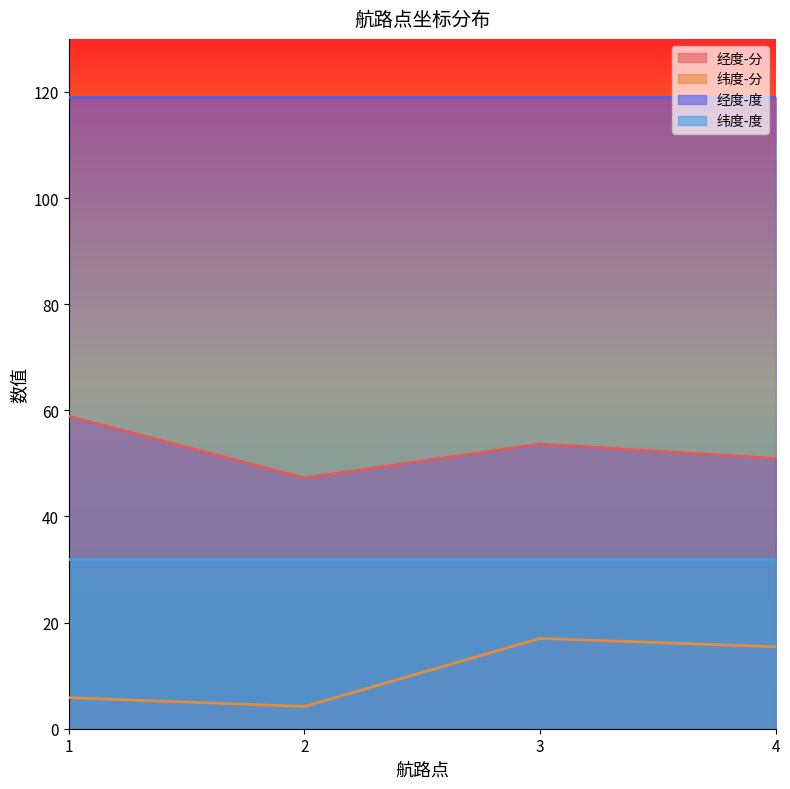

Between 1 and 3, which is larger?

1